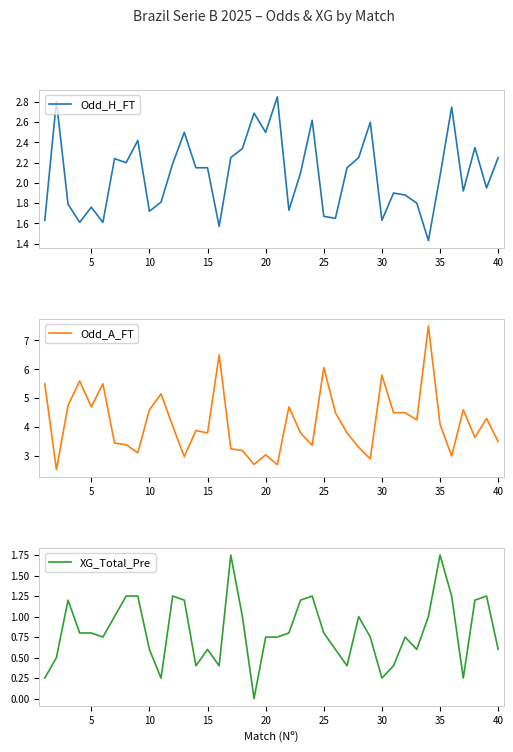

Reading left to right, what are all the values shown in this chart?

Odd_H_FT: 1.6	2.8	1.8	1.6	1.8	1.6	2.2	2.2	2.4	1.7	1.8	2.2	2.5	2.1	2.1	1.6	2.2	2.3	2.7	2.5	2.9	1.7	2.1	2.6	1.7	1.6	2.1	2.2	2.6	1.6	1.9	1.9	1.8	1.4	2.1	2.8	1.9	2.4	1.9	2.2
Odd_A_FT: 5.5	2.5	4.8	5.6	4.7	5.5	3.5	3.4	3.1	4.6	5.2	4.0	3.0	3.9	3.8	6.5	3.2	3.2	2.7	3.0	2.7	4.7	3.8	3.4	6.1	4.5	3.8	3.3	2.9	5.8	4.5	4.5	4.2	7.5	4.1	3.0	4.6	3.6	4.3	3.5
XG_Total_Pre: 0.2	0.5	1.2	0.8	0.8	0.8	1.0	1.2	1.2	0.6	0.2	1.2	1.2	0.4	0.6	0.4	1.8	1.0	0.0	0.8	0.8	0.8	1.2	1.2	0.8	0.6	0.4	1.0	0.8	0.2	0.4	0.8	0.6	1.0	1.8	1.2	0.2	1.2	1.2	0.6